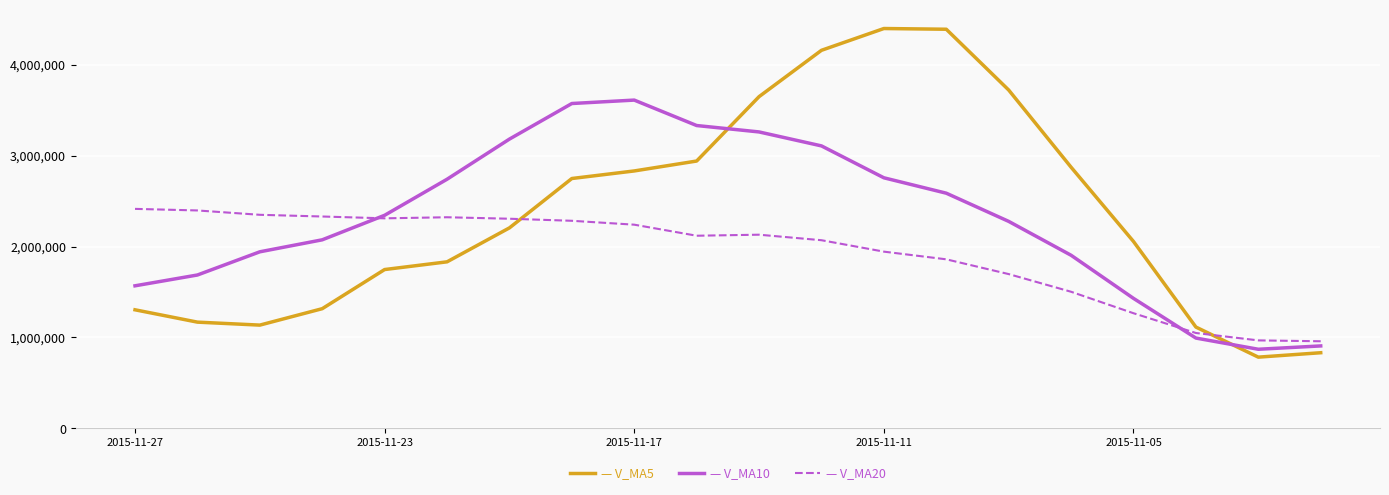

What is the minimum value shown in the chart?

784056.6